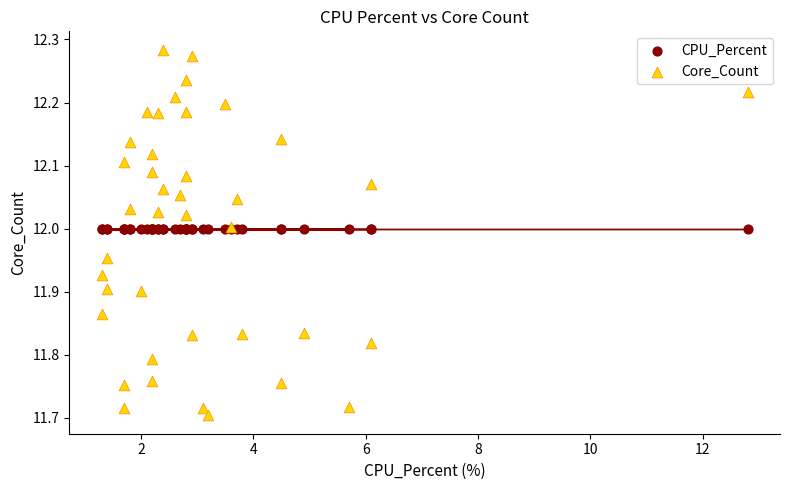

Which series contains the highest Y value?

Core_Count